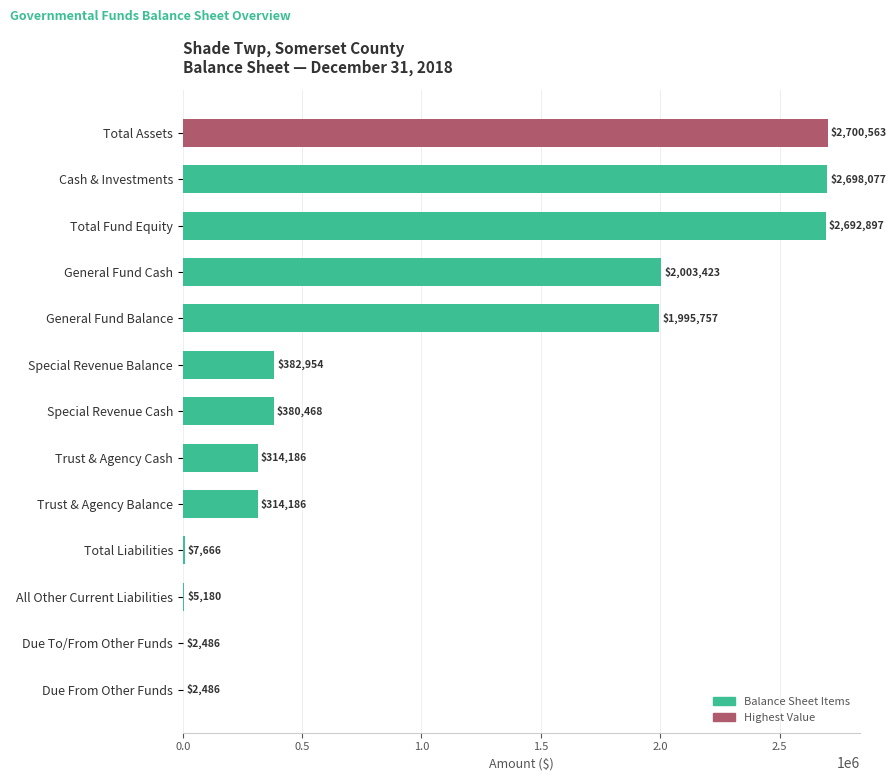

What is the greatest value displayed?

2700563